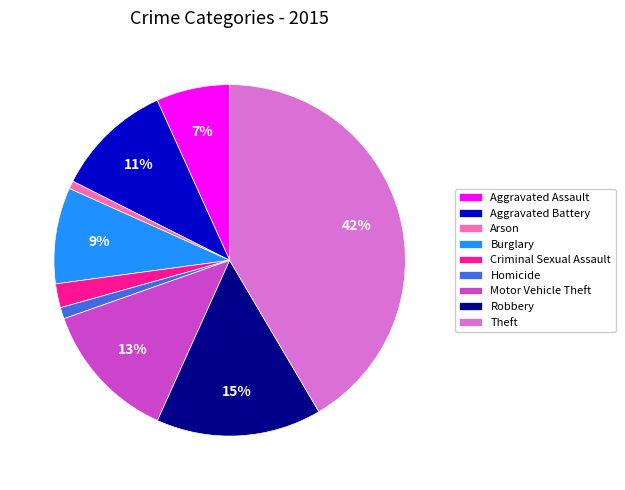

The Burglary slice represents 1% of the pie. True or false?

False